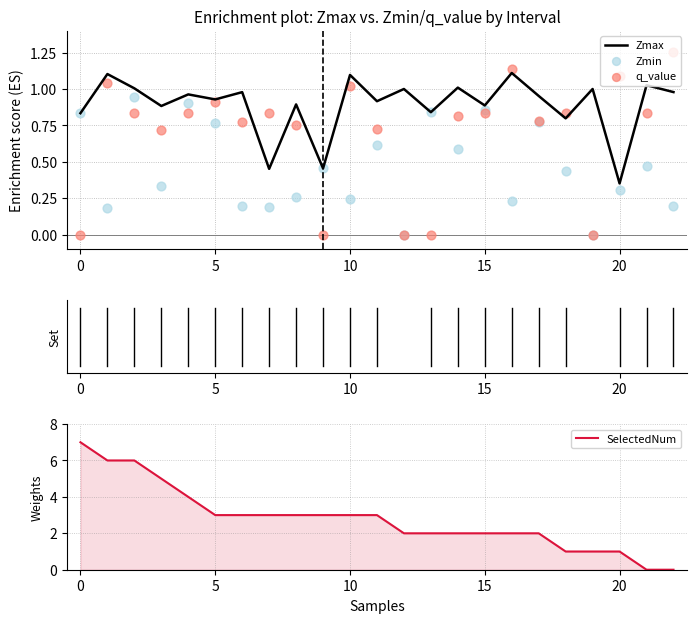

Where is Zmax nearest to the value 0?

20